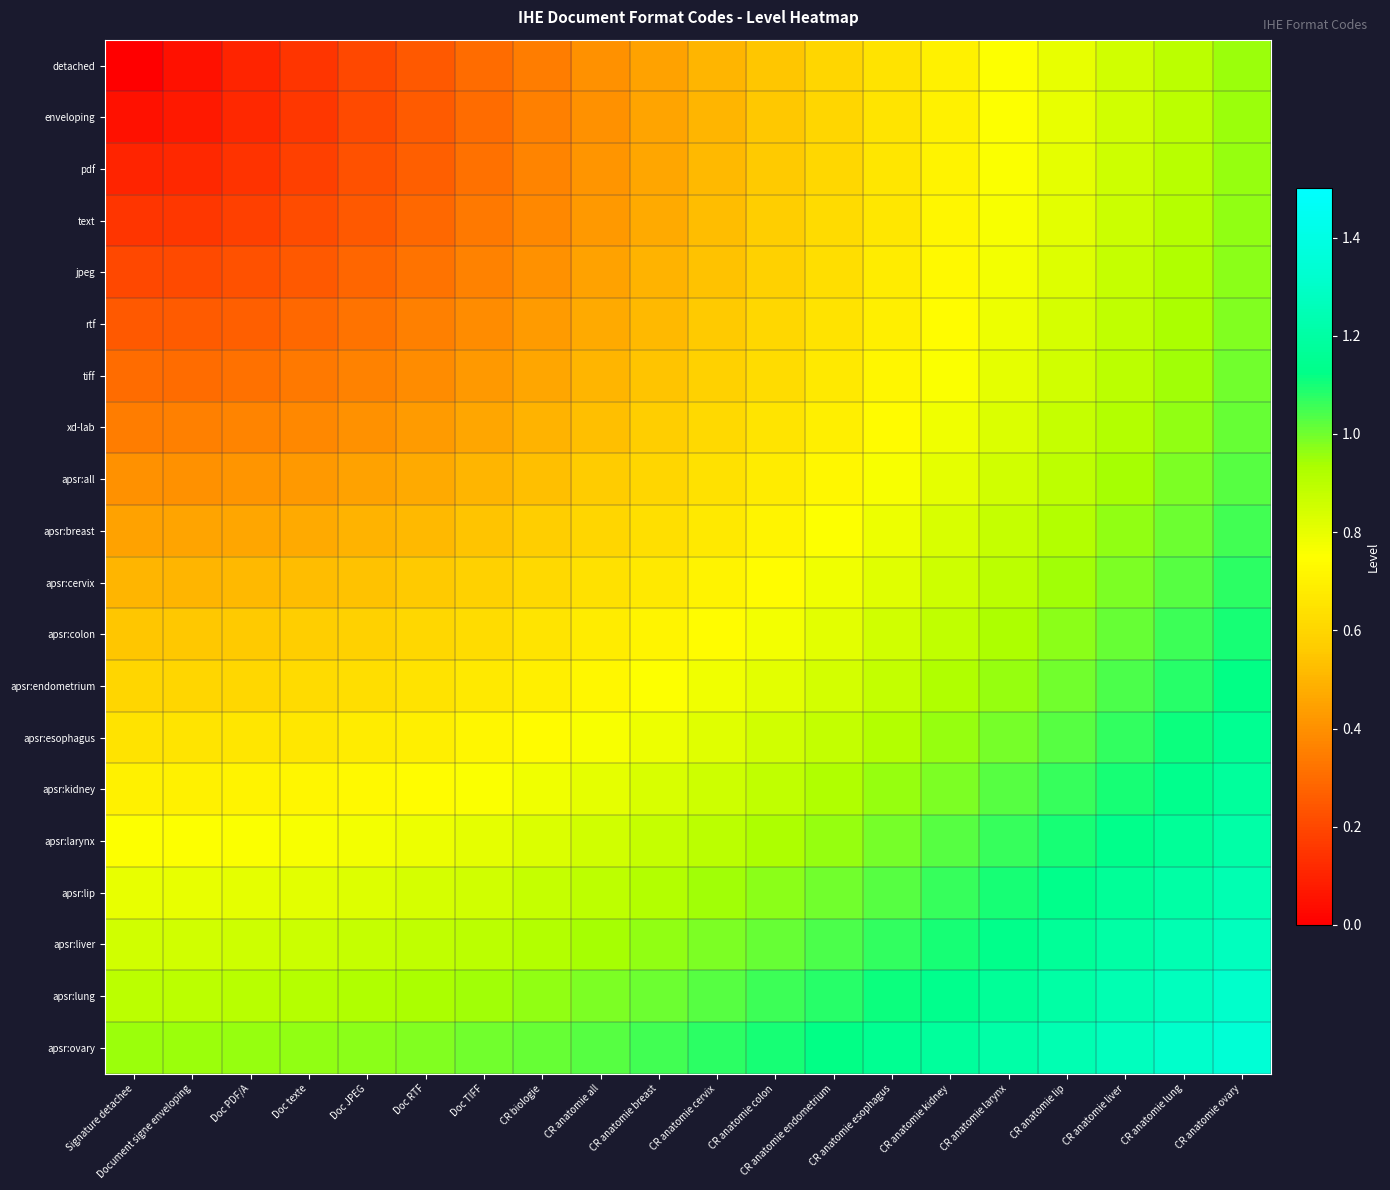

What is the spread (max minus min) of values at Document signe enveloping?

0.9